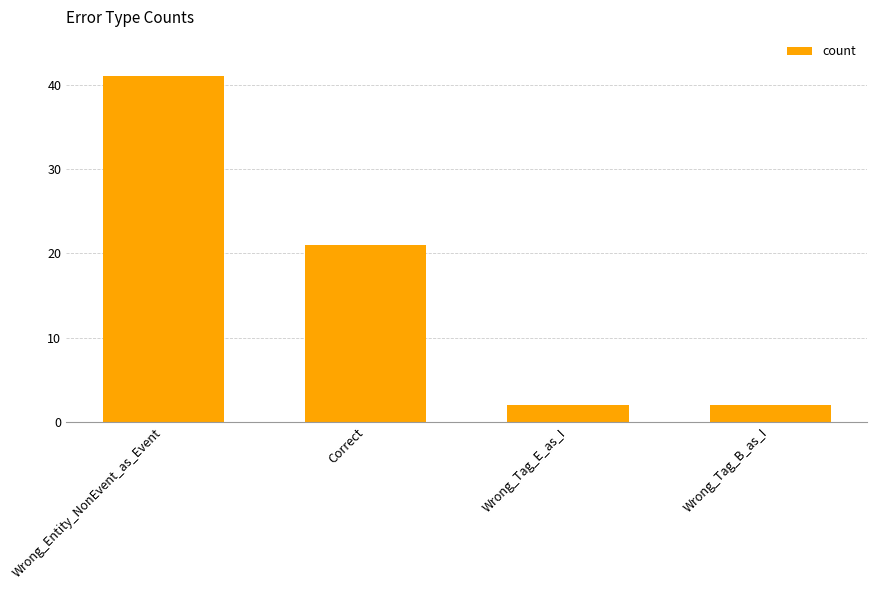

What is the change in value from Wrong_Entity_NonEvent_as_Event to Wrong_Tag_E_as_I?

-39